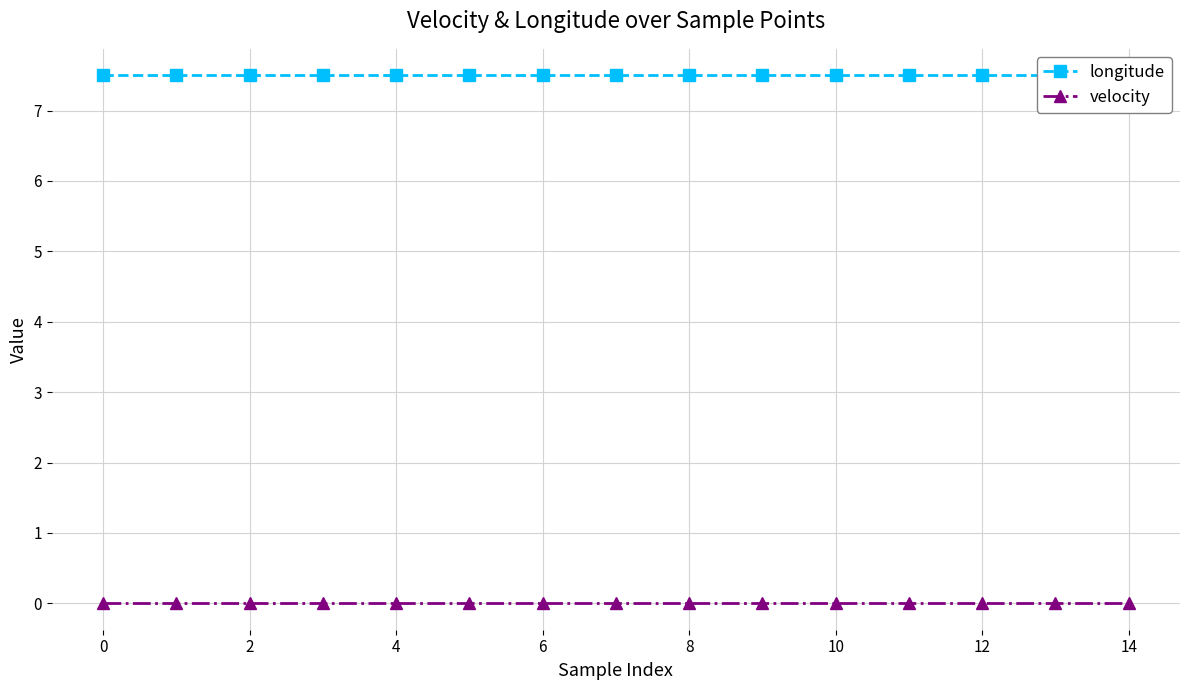

Is this an area chart (filled region under the line)?

No